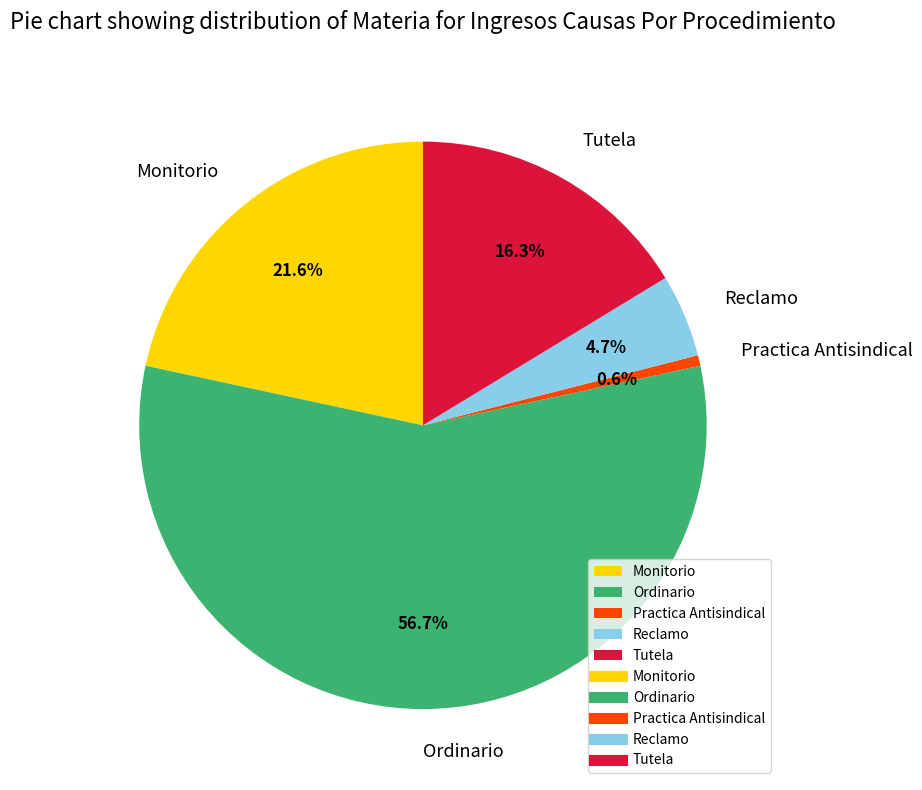

To the nearest percent, what percentage of the pie is Reclamo?

5%